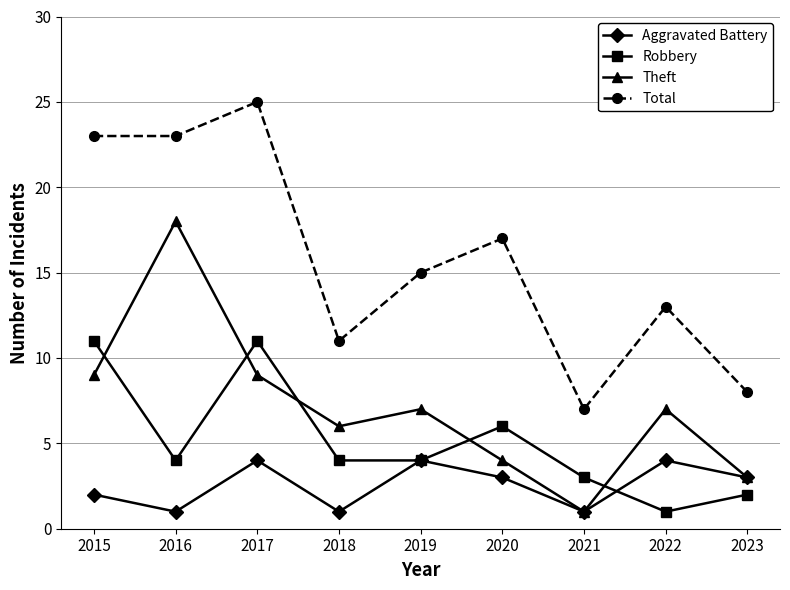

What is the difference between the second highest and second lowest values in the Total series?

15